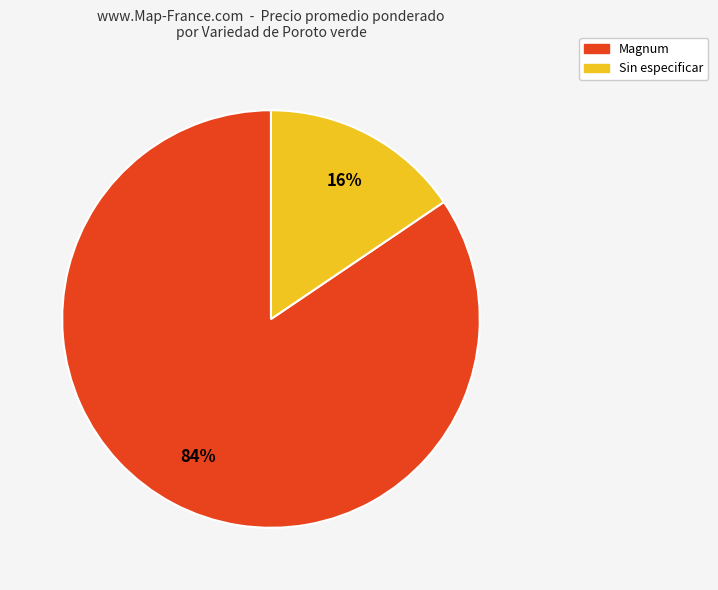

How many slices are in this pie chart?

2